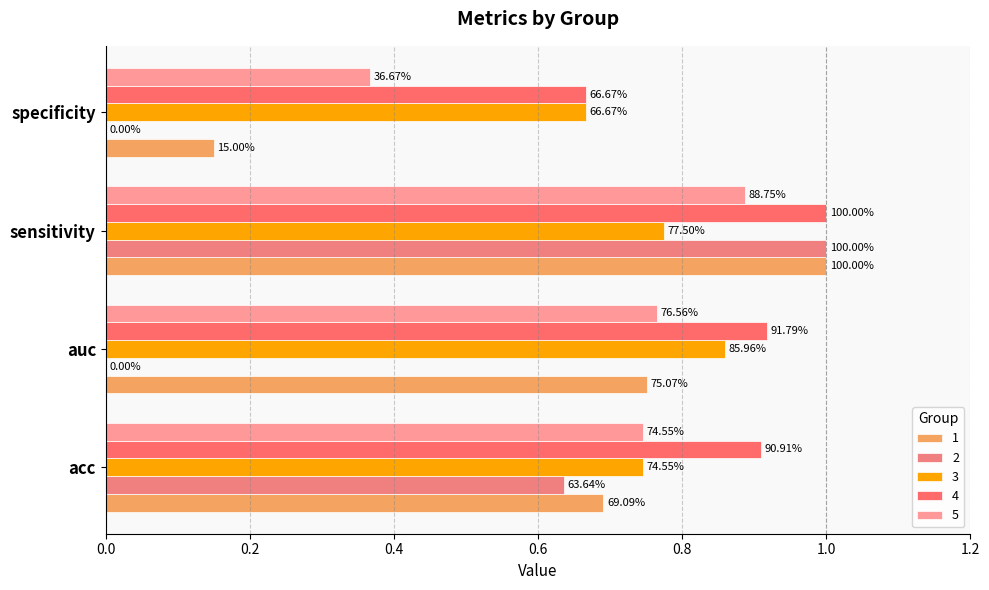

Reading right to left, transcribe all the data shown in this chart.

1: specificity=0.1	sensitivity=1.0	auc=0.8	acc=0.7
2: specificity=0.0	sensitivity=1.0	auc=0.0	acc=0.6
3: specificity=0.7	sensitivity=0.8	auc=0.9	acc=0.7
4: specificity=0.7	sensitivity=1.0	auc=0.9	acc=0.9
5: specificity=0.4	sensitivity=0.9	auc=0.8	acc=0.7